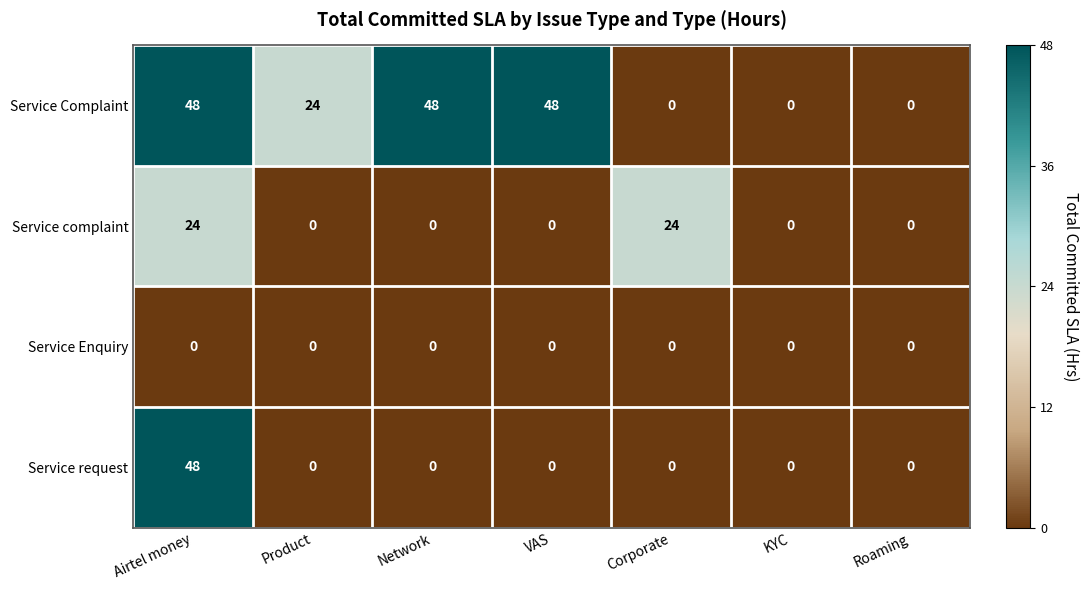

Which series changed the most between Product and Roaming?

Service Complaint